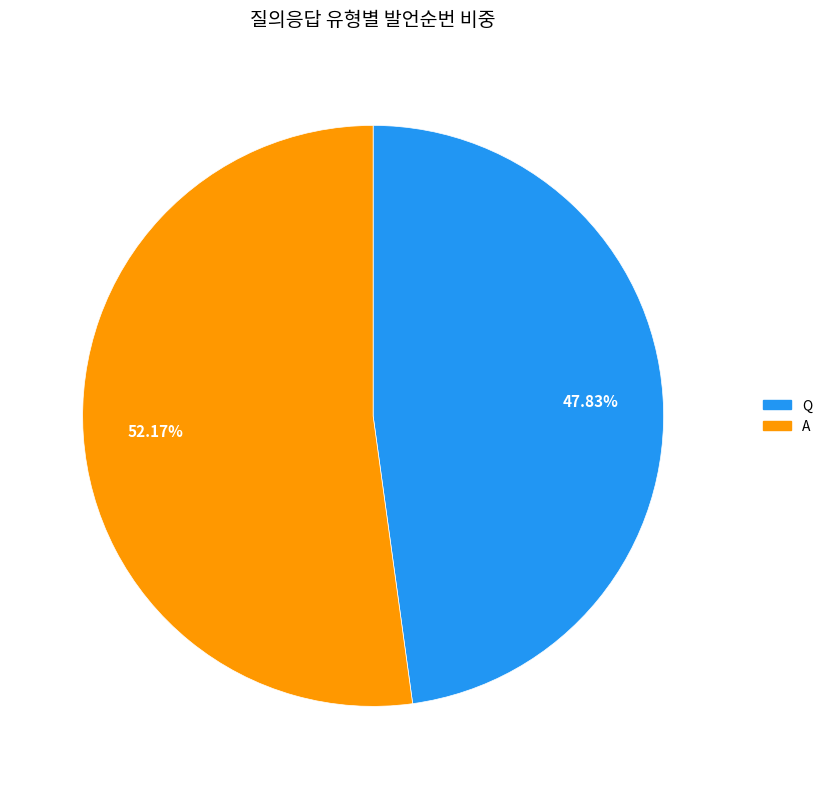

To the nearest percent, what percentage of the pie is Q?

48%